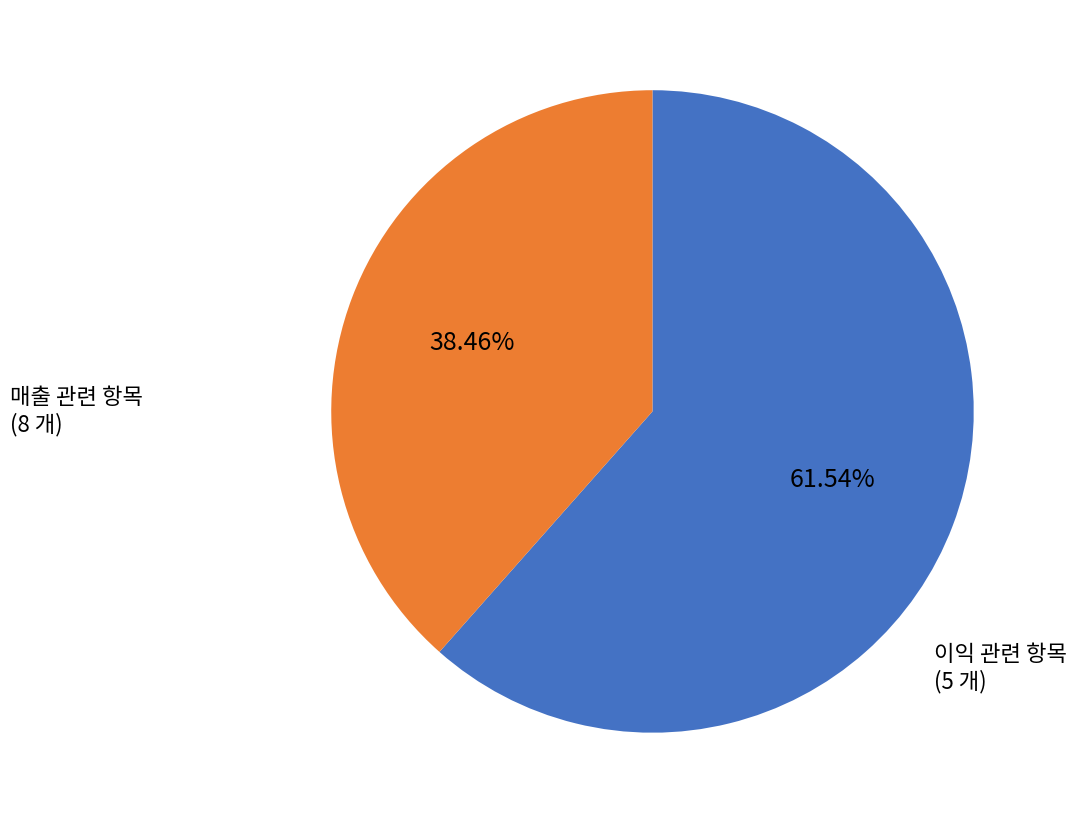

To the nearest percent, what is the average slice percentage?

50%